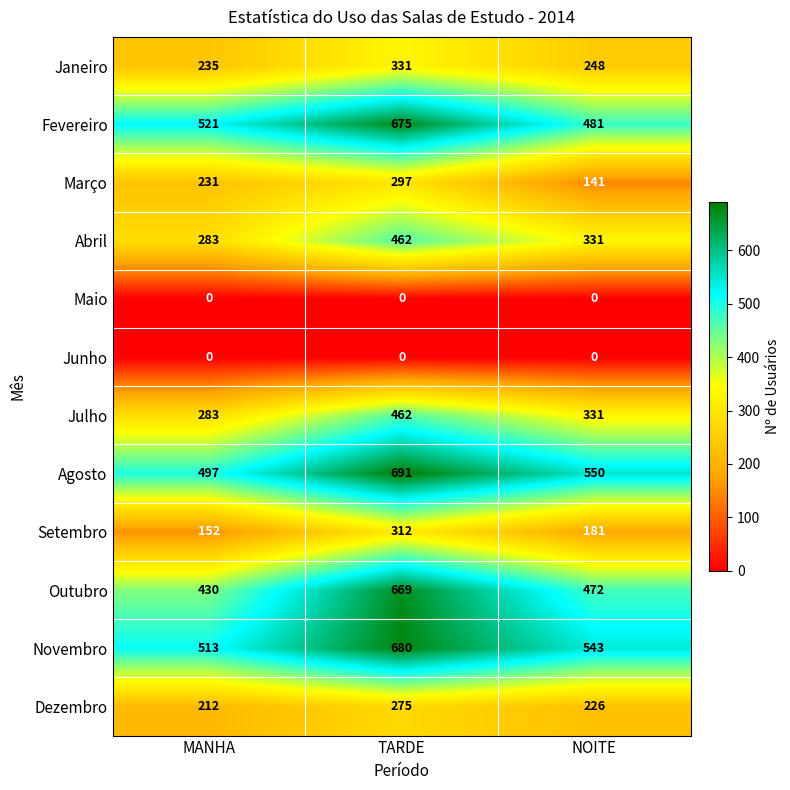

At which category is the sum across all series the highest?

TARDE